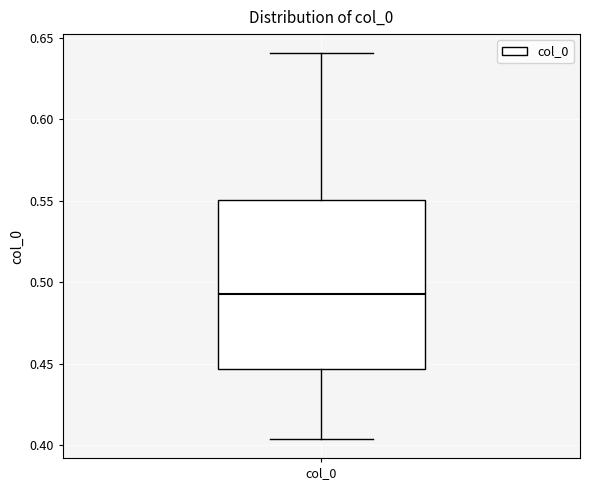

Transcribe this box plot: give where the median line is, the range the box spans, and where the two whiskers end, as read against the y-axis. The values are not printed on the chart, so give them approximately, as read against the axis.

median 0.495, box 0.445 to 0.550, whiskers 0.405 to 0.640